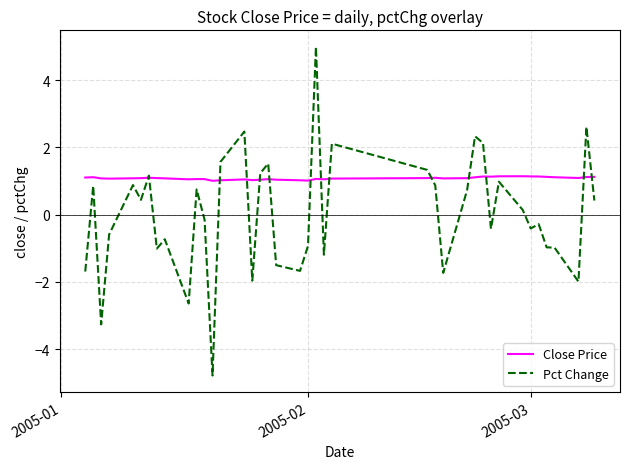

What is the sum of all Close Price values?

43.3